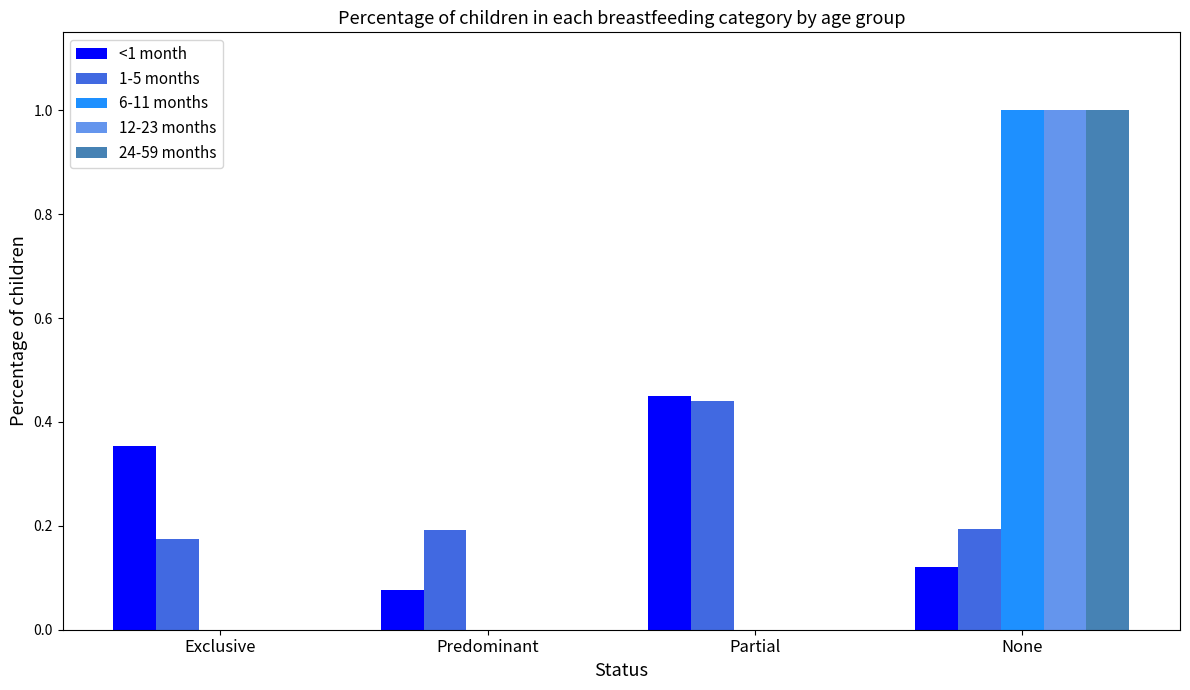

Is the value of 24-59 months at Predominant greater than the value of <1 month at Predominant?

No